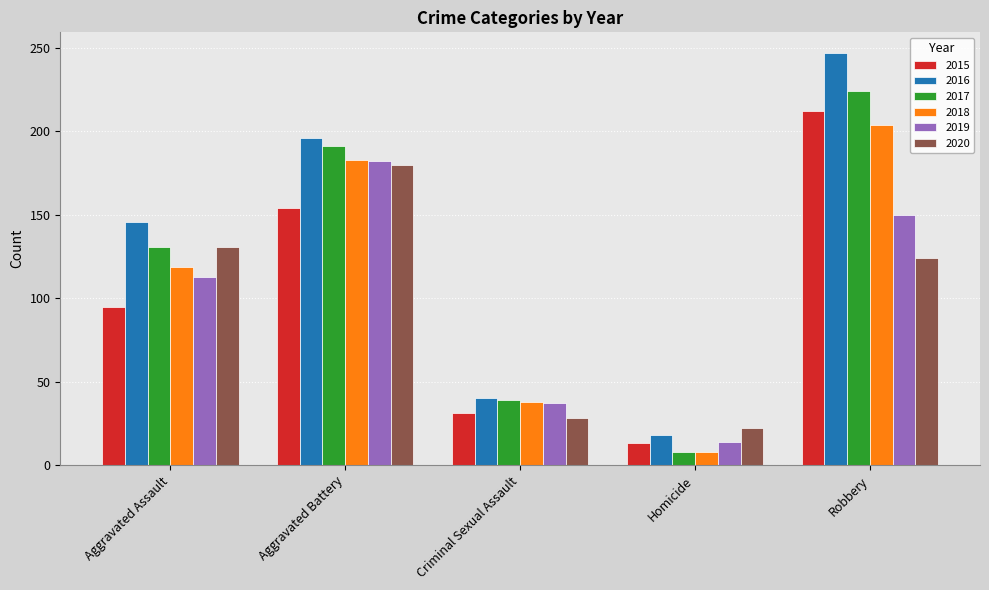

Reading left to right, list all the values displayed in this chart.

2015: 95	154	31	13	212
2016: 146	196	40	18	247
2017: 131	191	39	8	224
2018: 119	183	38	8	204
2019: 113	182	37	14	150
2020: 131	180	28	22	124